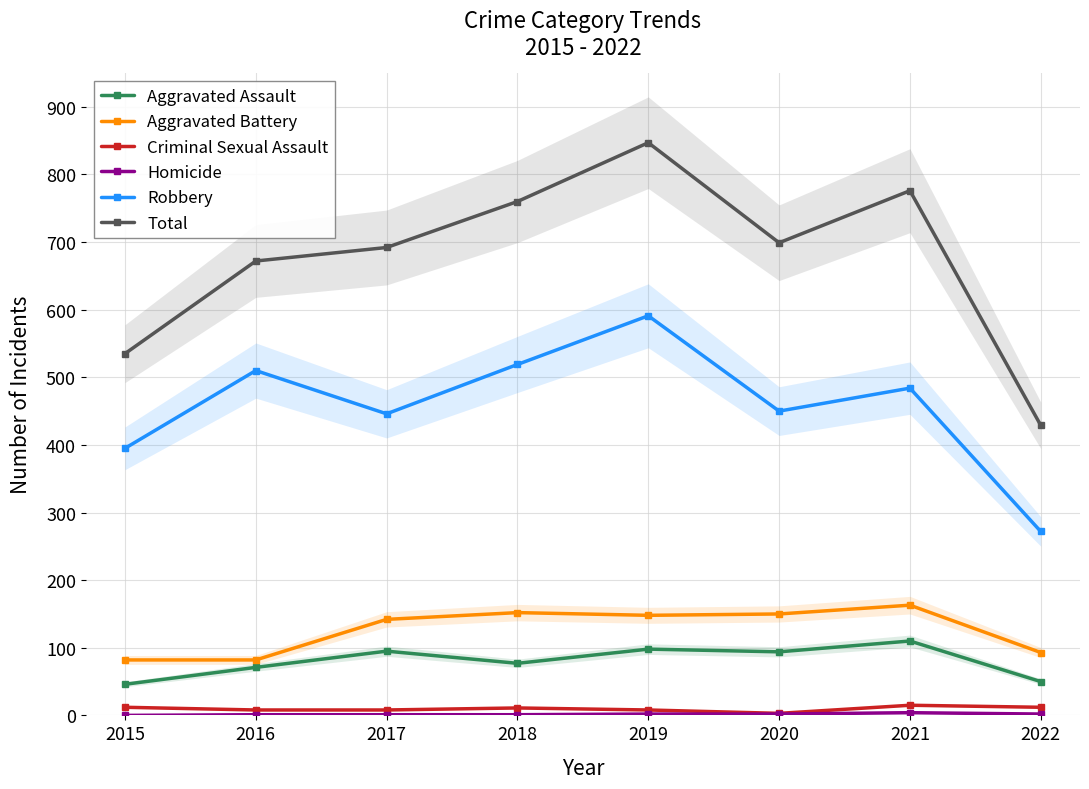

What is the approximate value of Aggravated Assault at 2022, to the nearest 10?

50